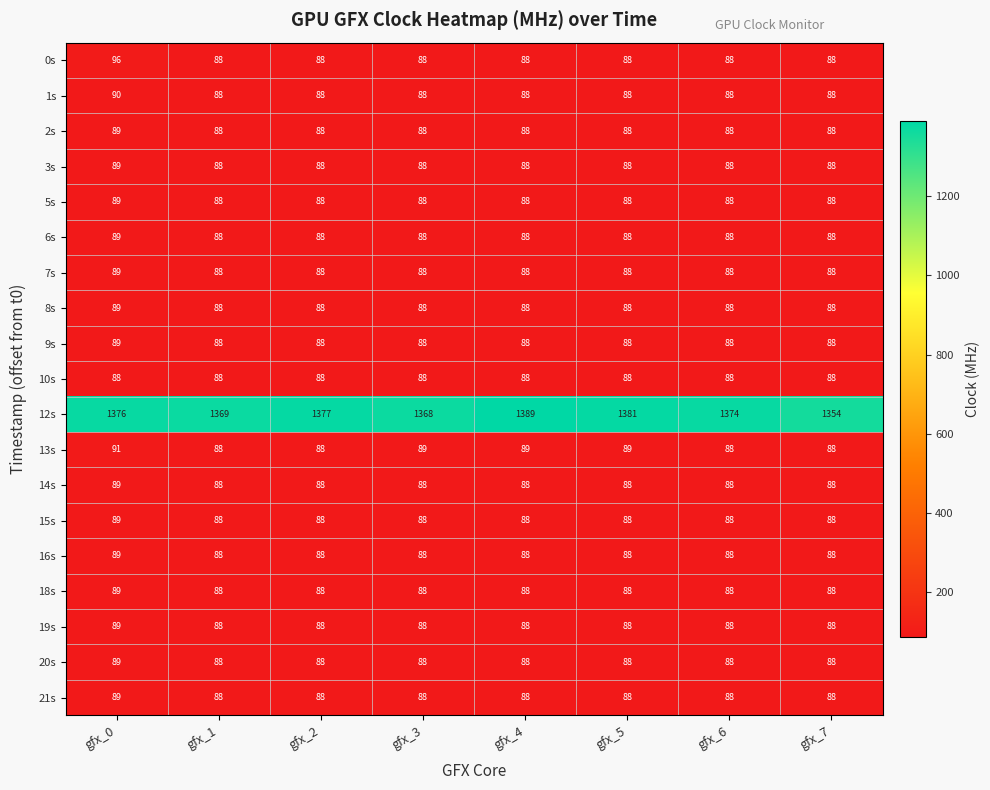

What is the maximum value for 14s?

89